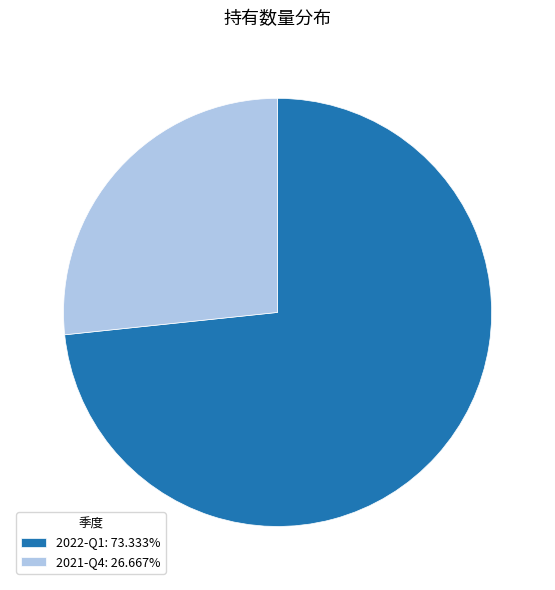

Rank the categories by value from highest to lowest.

2022-Q1, 2021-Q4